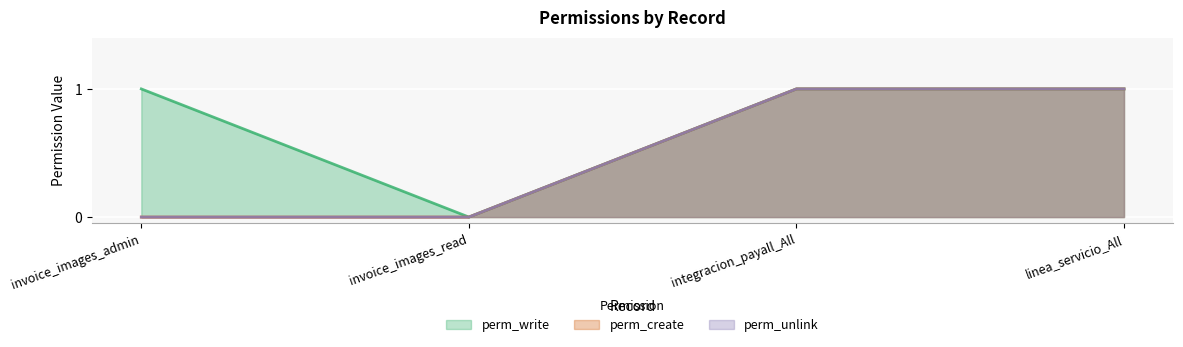

At which category is the sum across all series the highest?

integracion_payall_All